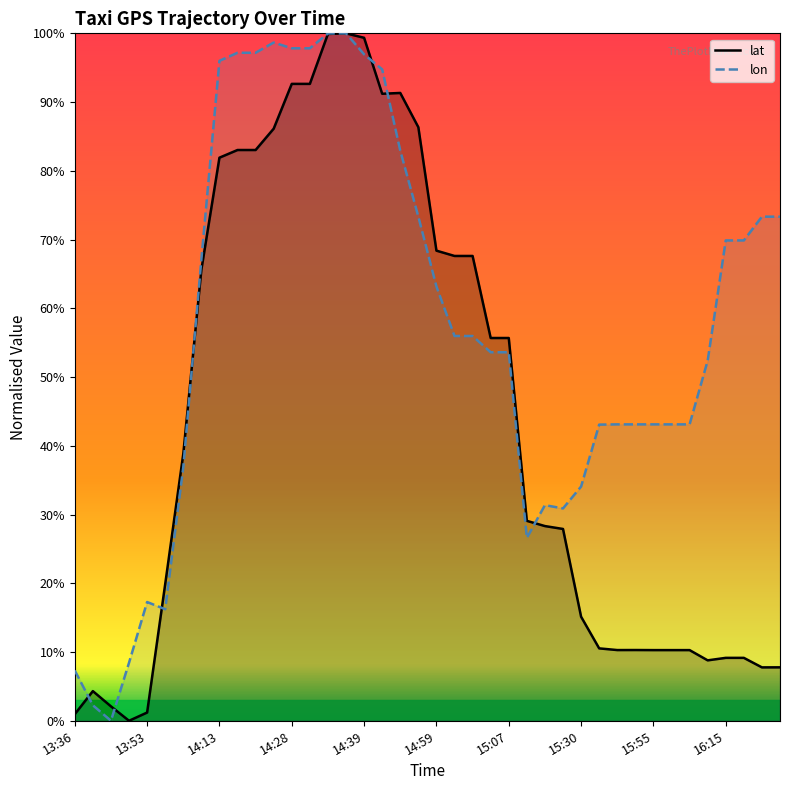

What is the value of the lon point at the 17th from the left?

1.0